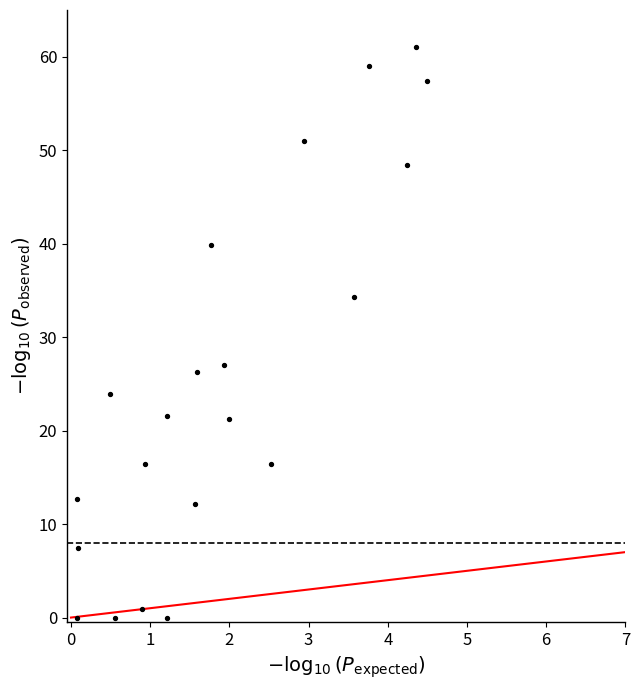

What is the range of X values (max minus min)?

4.4